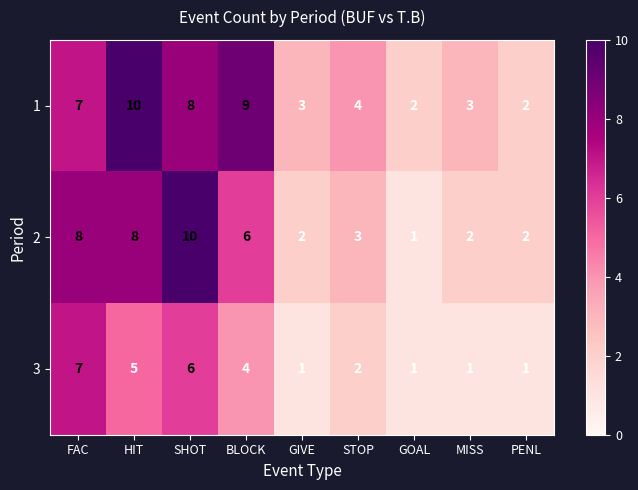

What is the greatest value displayed?

10